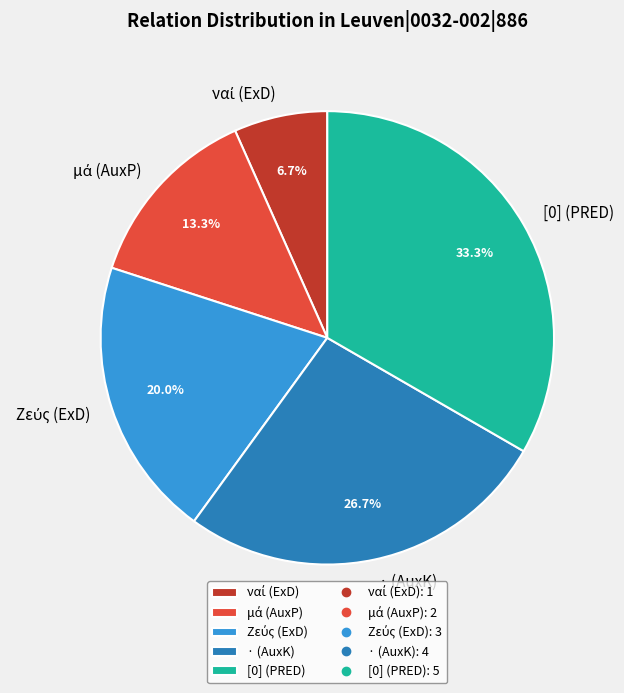

Which category has the biggest portion of the pie?

[0] (PRED)